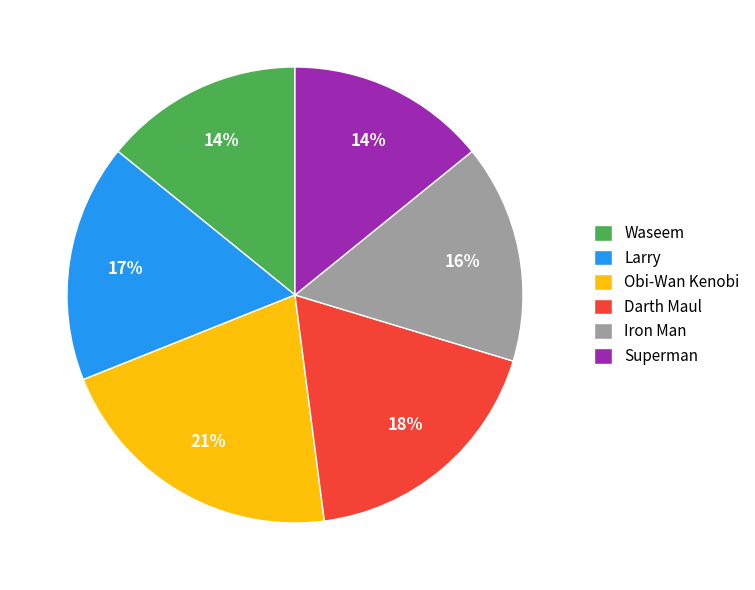

How many segments does this pie chart have?

6